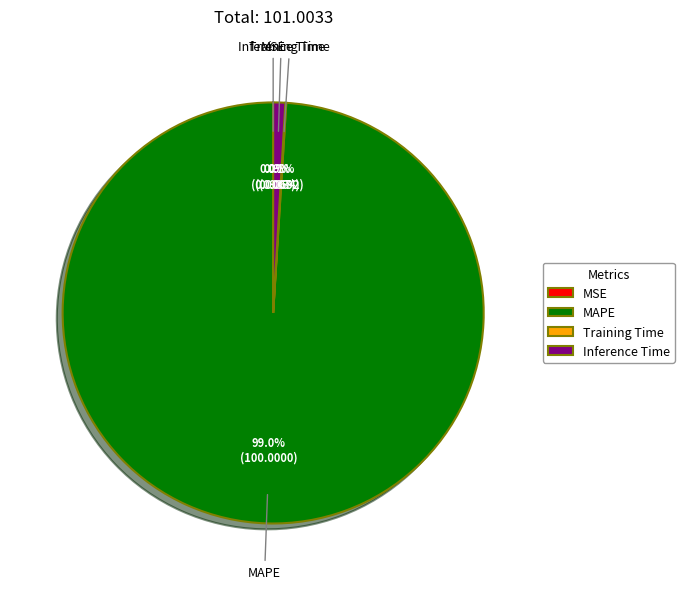

What portion of the pie excludes Inference Time?

99.1%